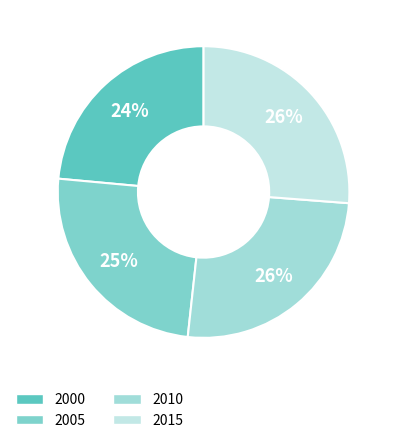

Approximately how many times larger is the value at 2010 compared to 2000?

1.1